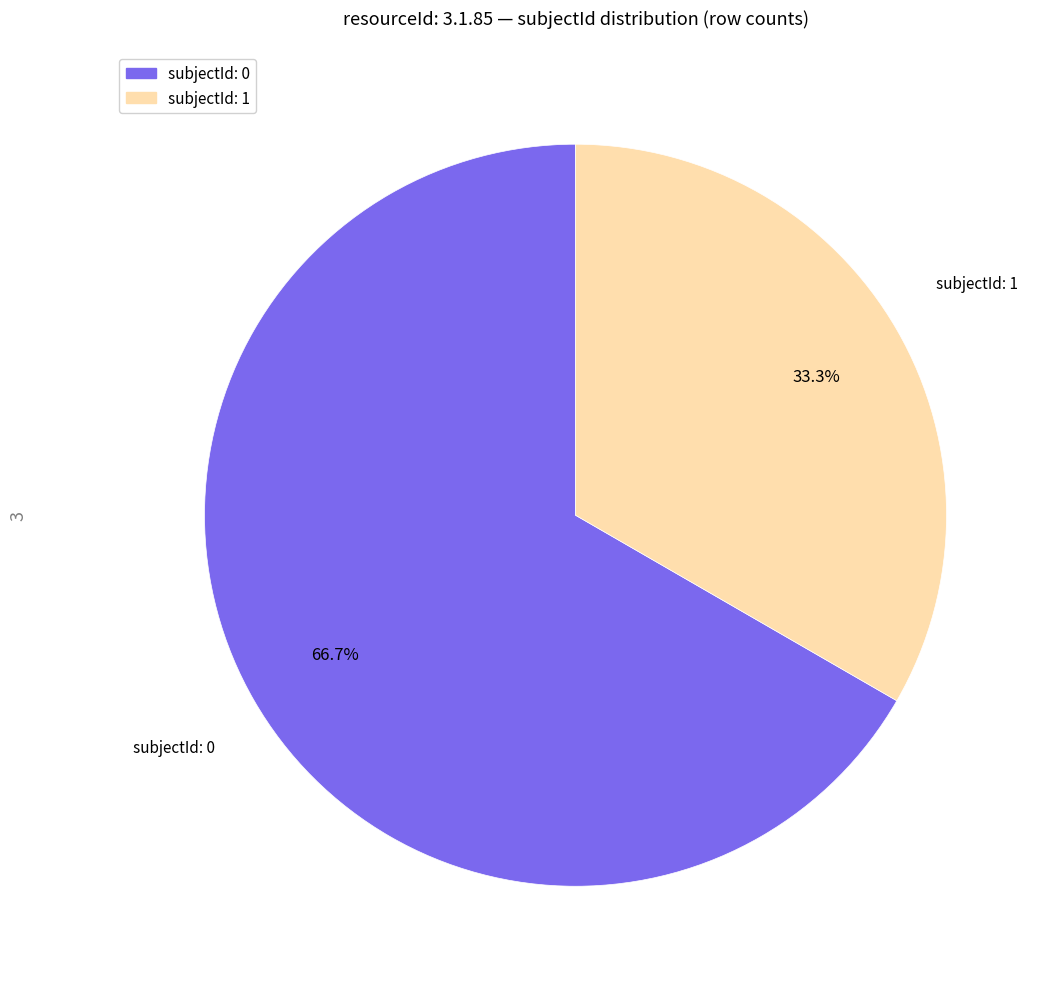

Is there a majority slice in this chart?

Yes